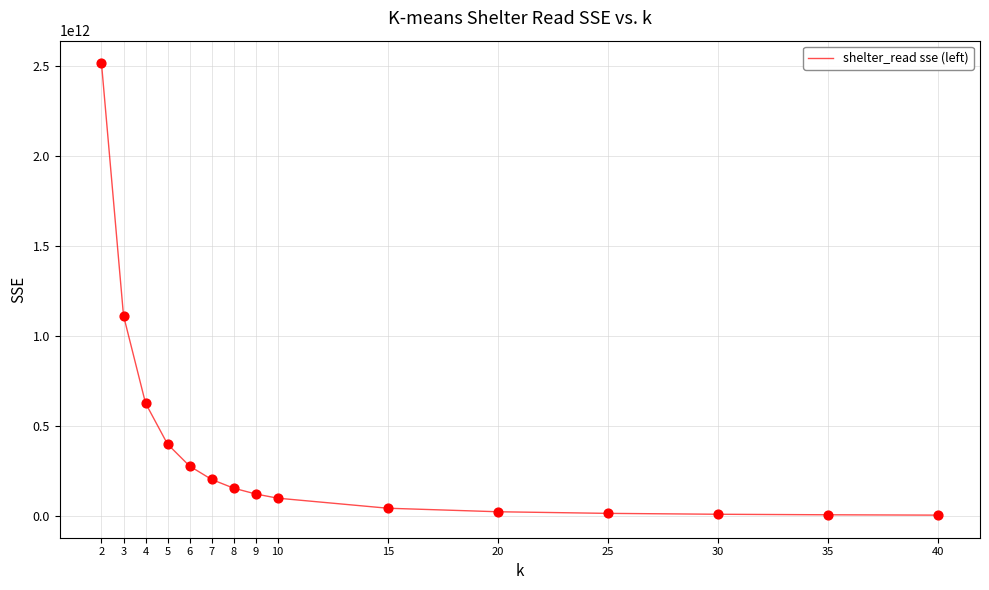

What is the change in value from 6 to 7?

-74340802109.5